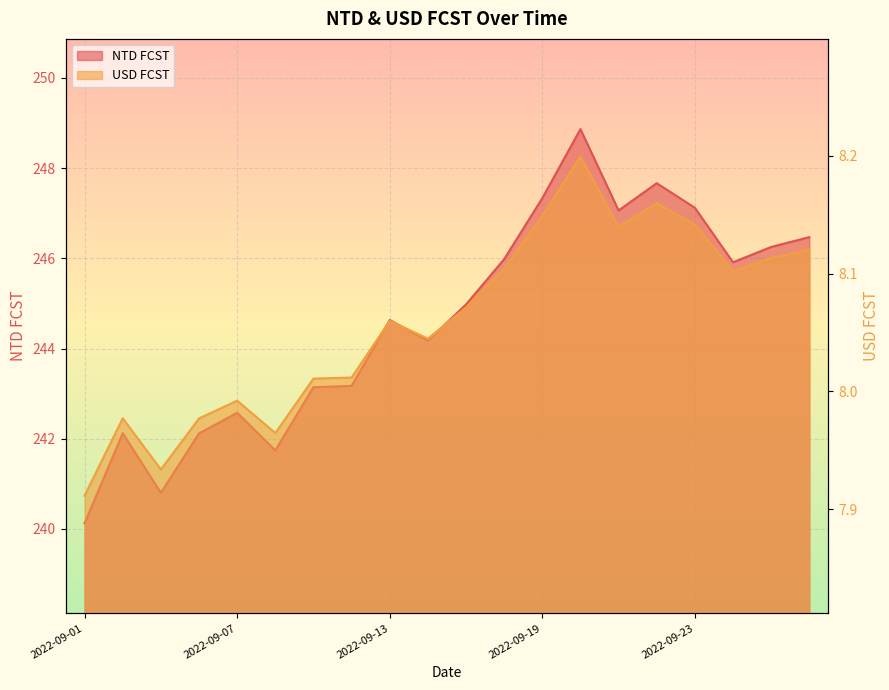

At which category is the sum across all series the highest?

2022-09-20